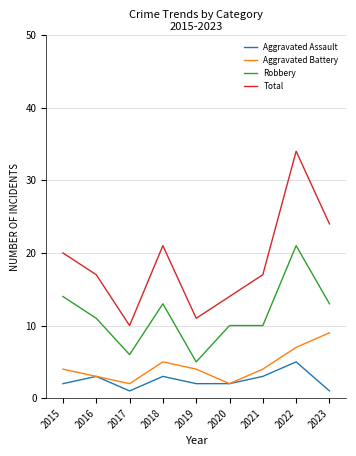

What is the difference between the Total values at 2017 and 2023?

14